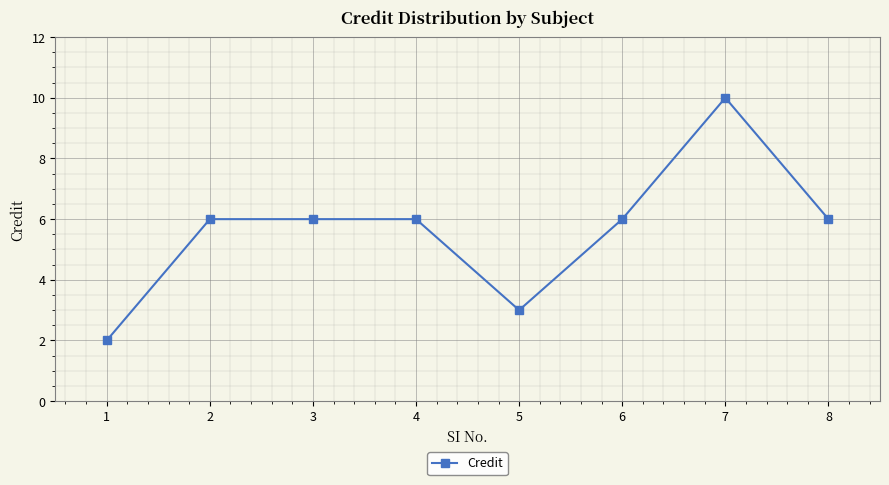

What is the ratio of the value at 7 to the value at 1?

5.0